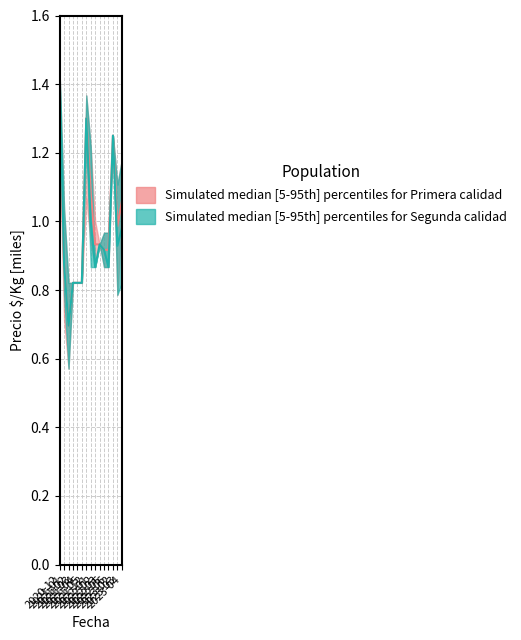

The Precio_min series shows 1392 at 2023-03. True or false?

False